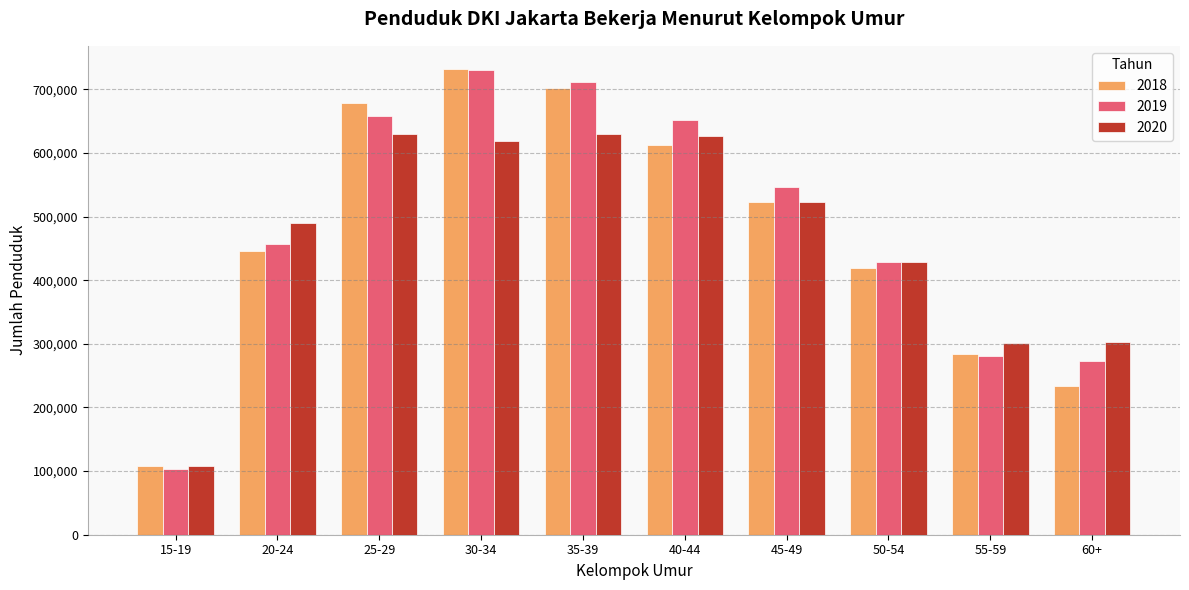

How many distinct data groups are displayed?

3